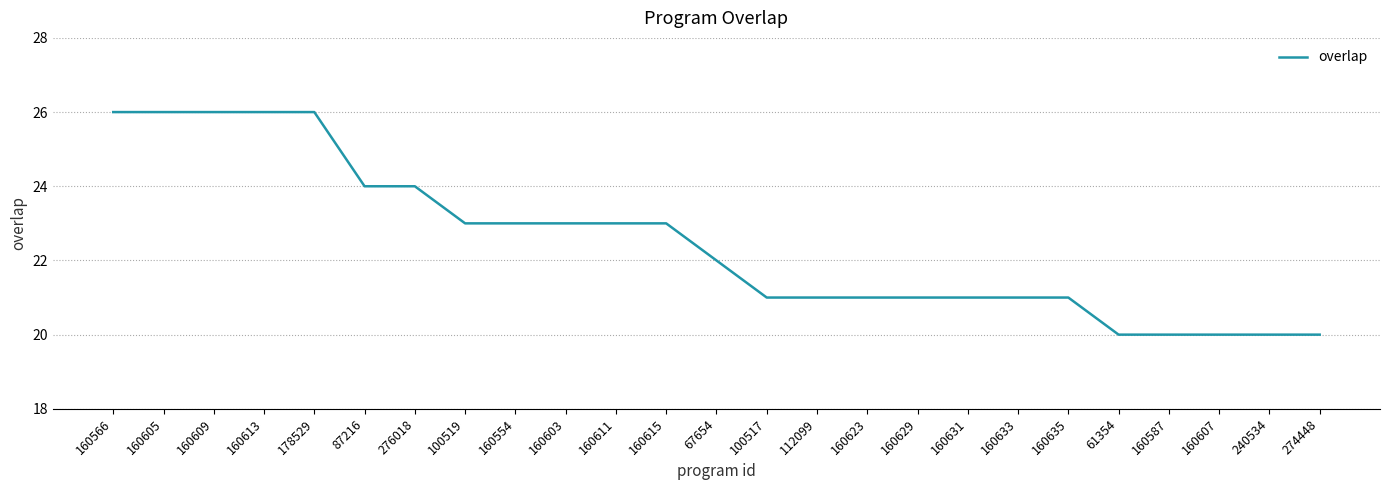

How many lines are shown in the chart?

1